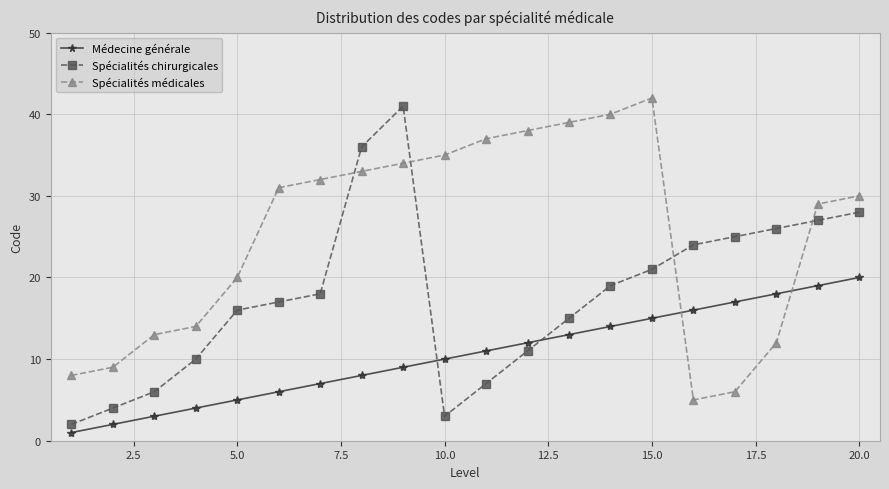

List the series in order of their overall mean, highest first.

Spécialités médicales, Spécialités chirurgicales, Médecine générale